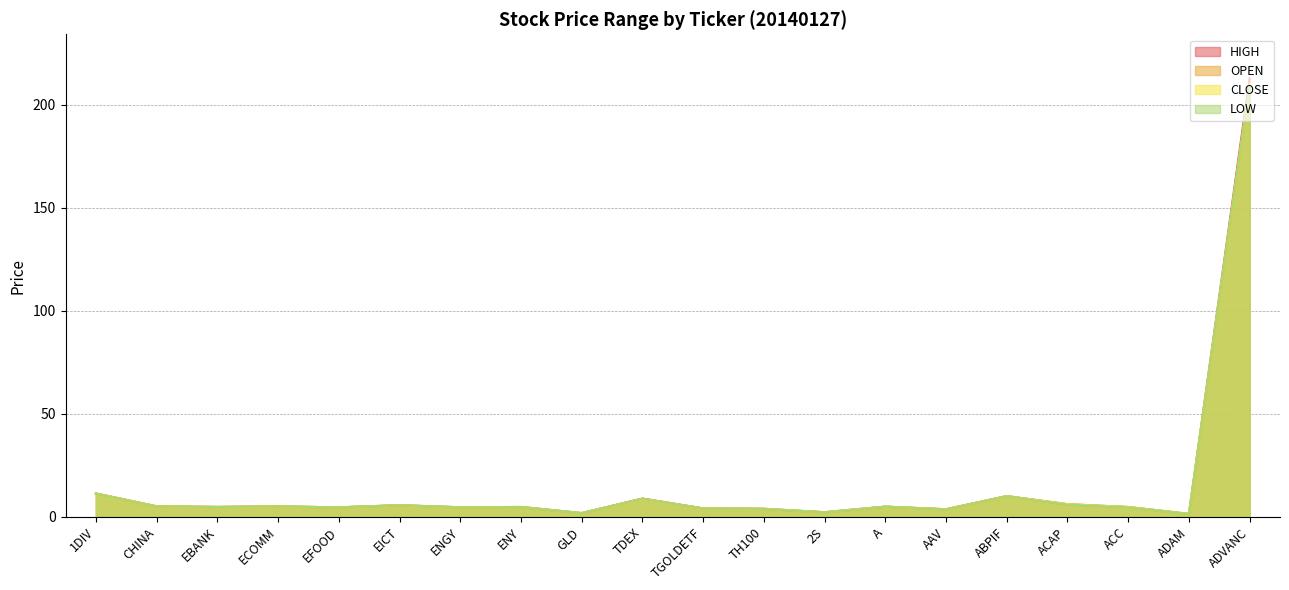

Is the value of HIGH at GLD greater than the value of LOW at A?

No